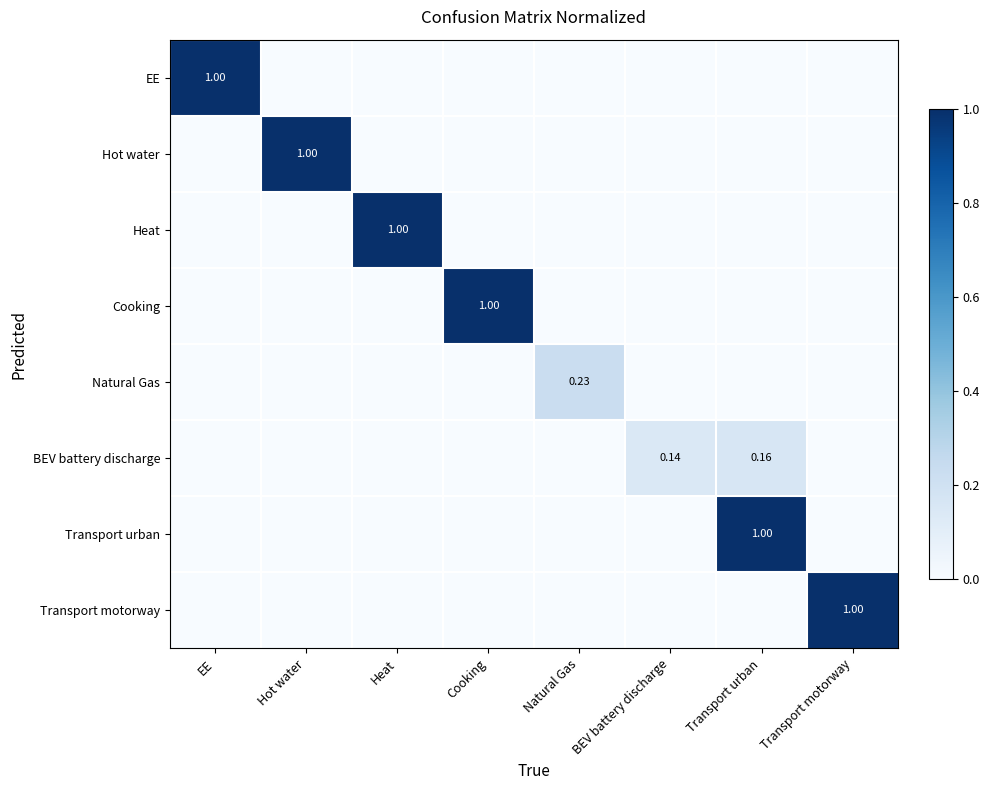

True or false: EE has a value of 0.4 at Transport motorway.

False